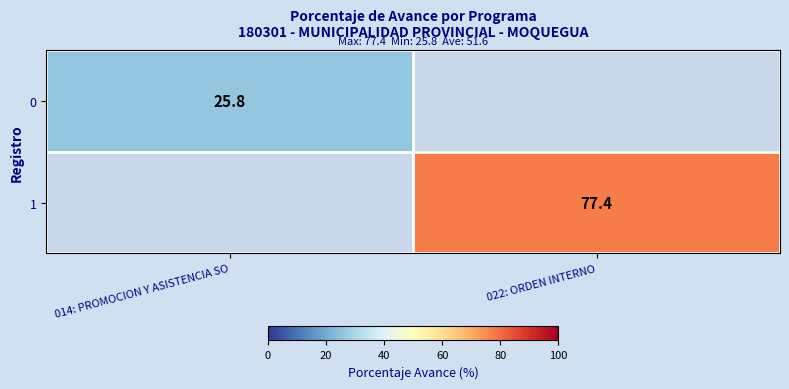

True or false: 1 has a value of 51.5 at 022: ORDEN INTERNO.

False